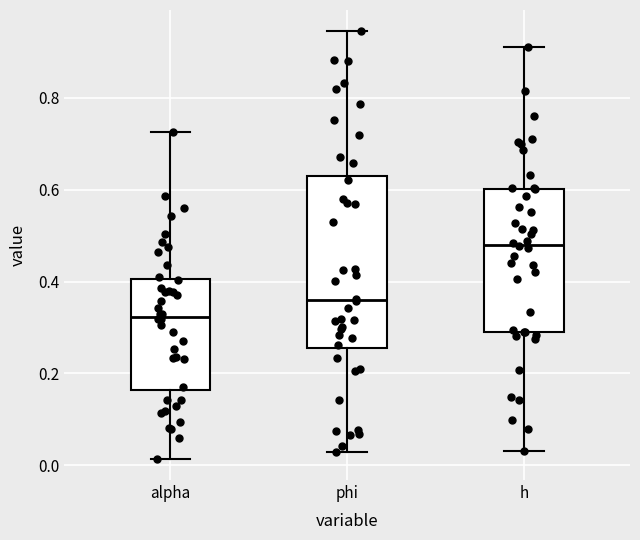

Which box is the tallest, from its lower edge to its upper edge?

phi